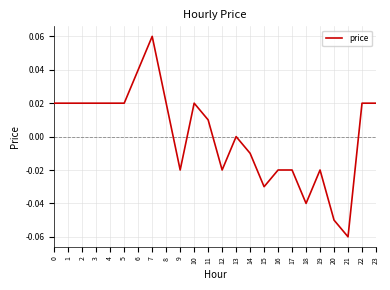

Which label corresponds to the smallest value in the chart?

21